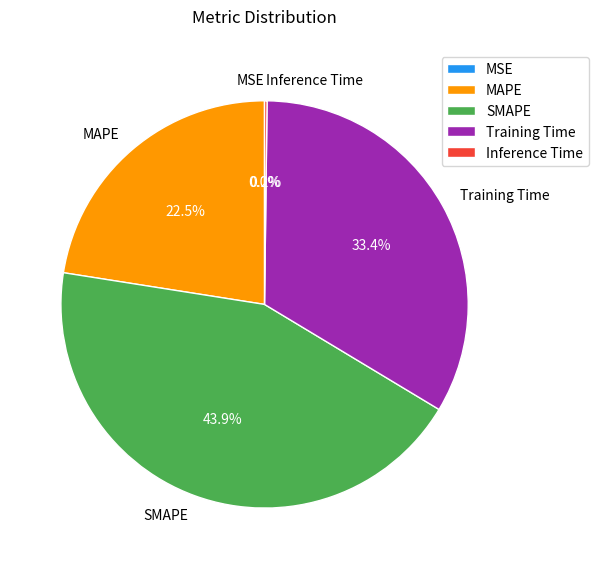

Which has a higher value, Training Time or SMAPE?

SMAPE